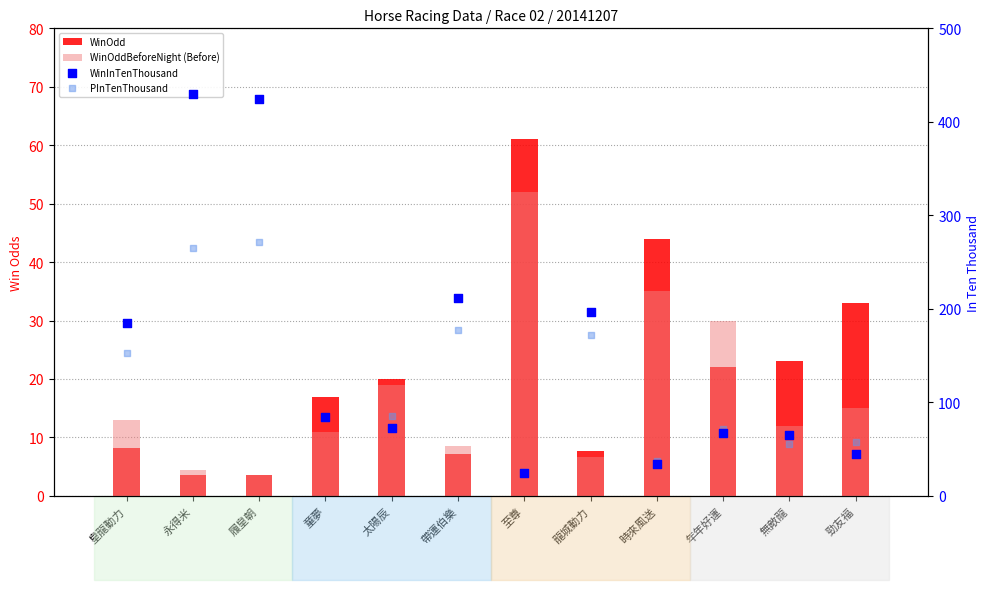

What are all the series names shown in the legend?

WinOdd, WinOddBeforeNight (Before), WinInTenThousand, PInTenThousand